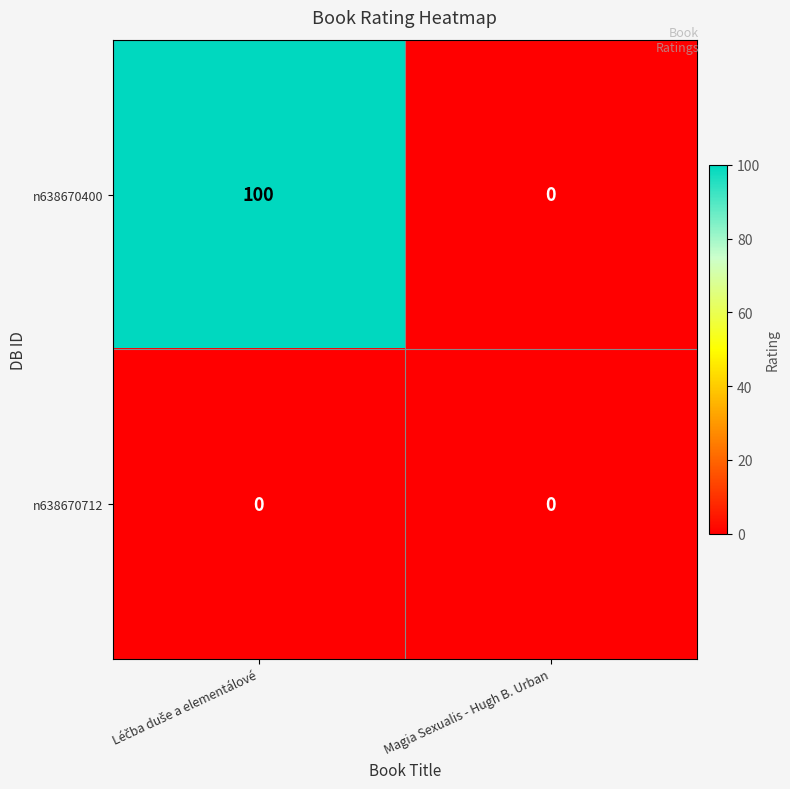

The value of n638670400 at Magia Sexualis - Hugh B. Urban is -59. True or false?

False